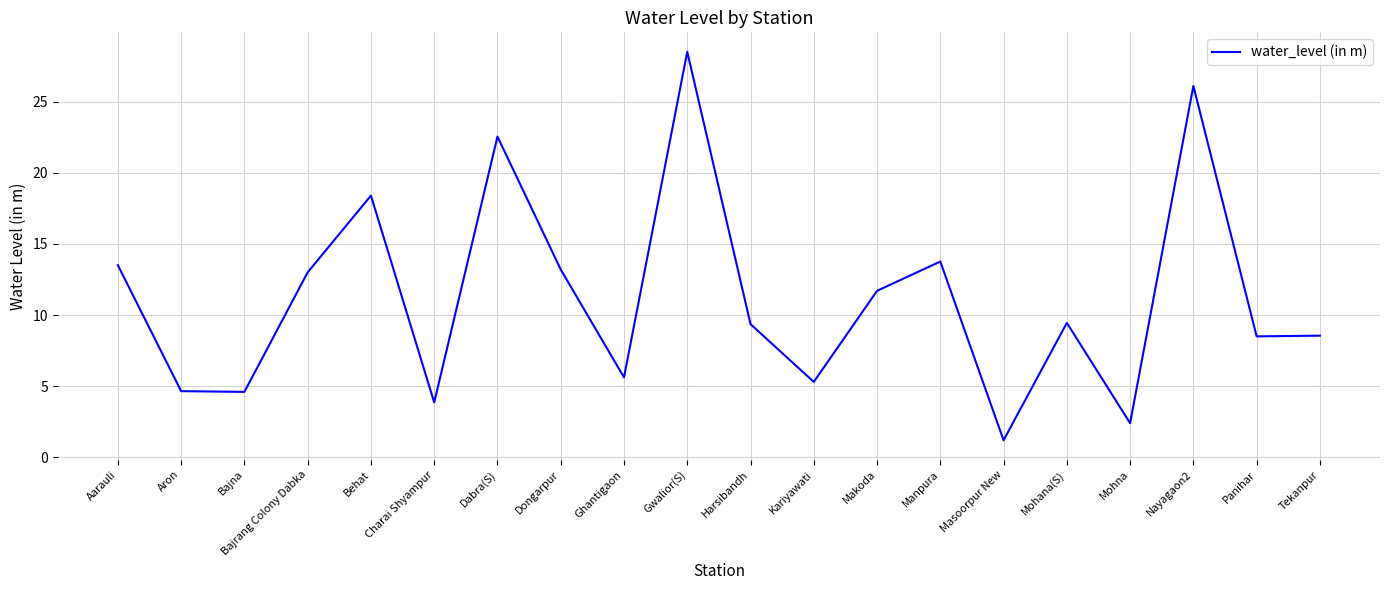

At which label does the data first exceed 9?

Aarauli